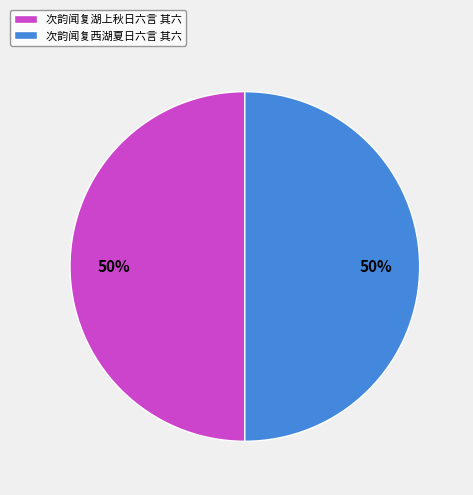

Combined, do 次韵闻复西湖夏日六言 其六 and 次韵闻复湖上秋日六言 其六 account for over 50%?

Yes